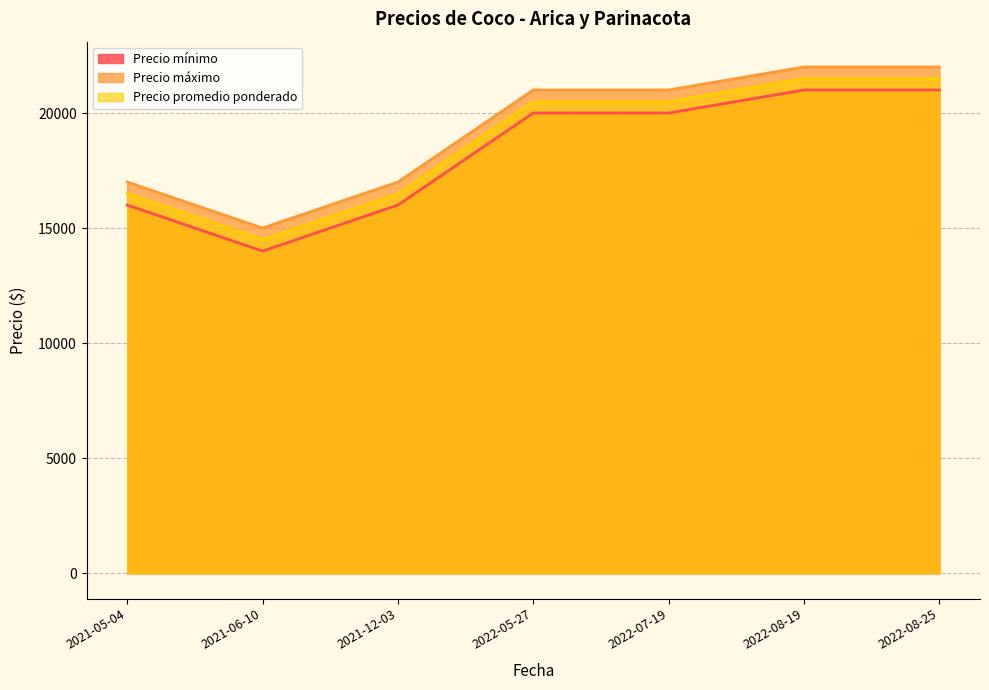

List the series in order of their overall mean, highest first.

Precio máximo, Precio promedio ponderado, Precio mínimo